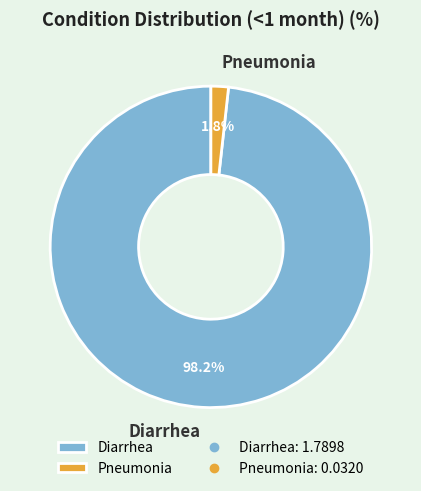

To the nearest percent, what portion does Diarrhea represent?

98%